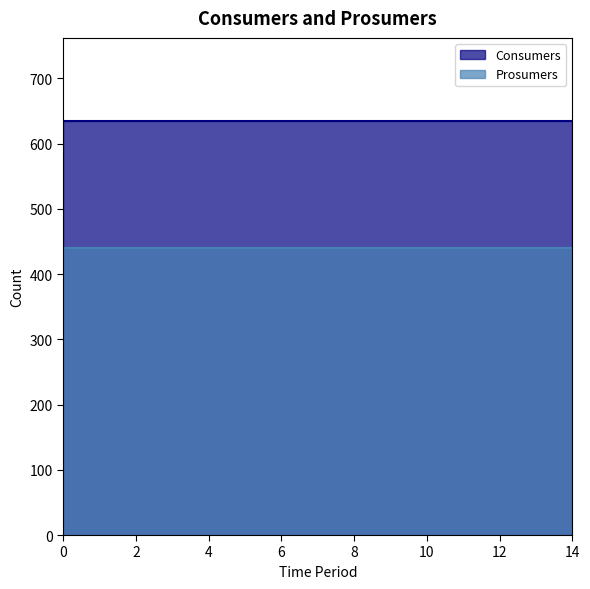

True or false: Consumers has more than 1 interior local peaks.

False